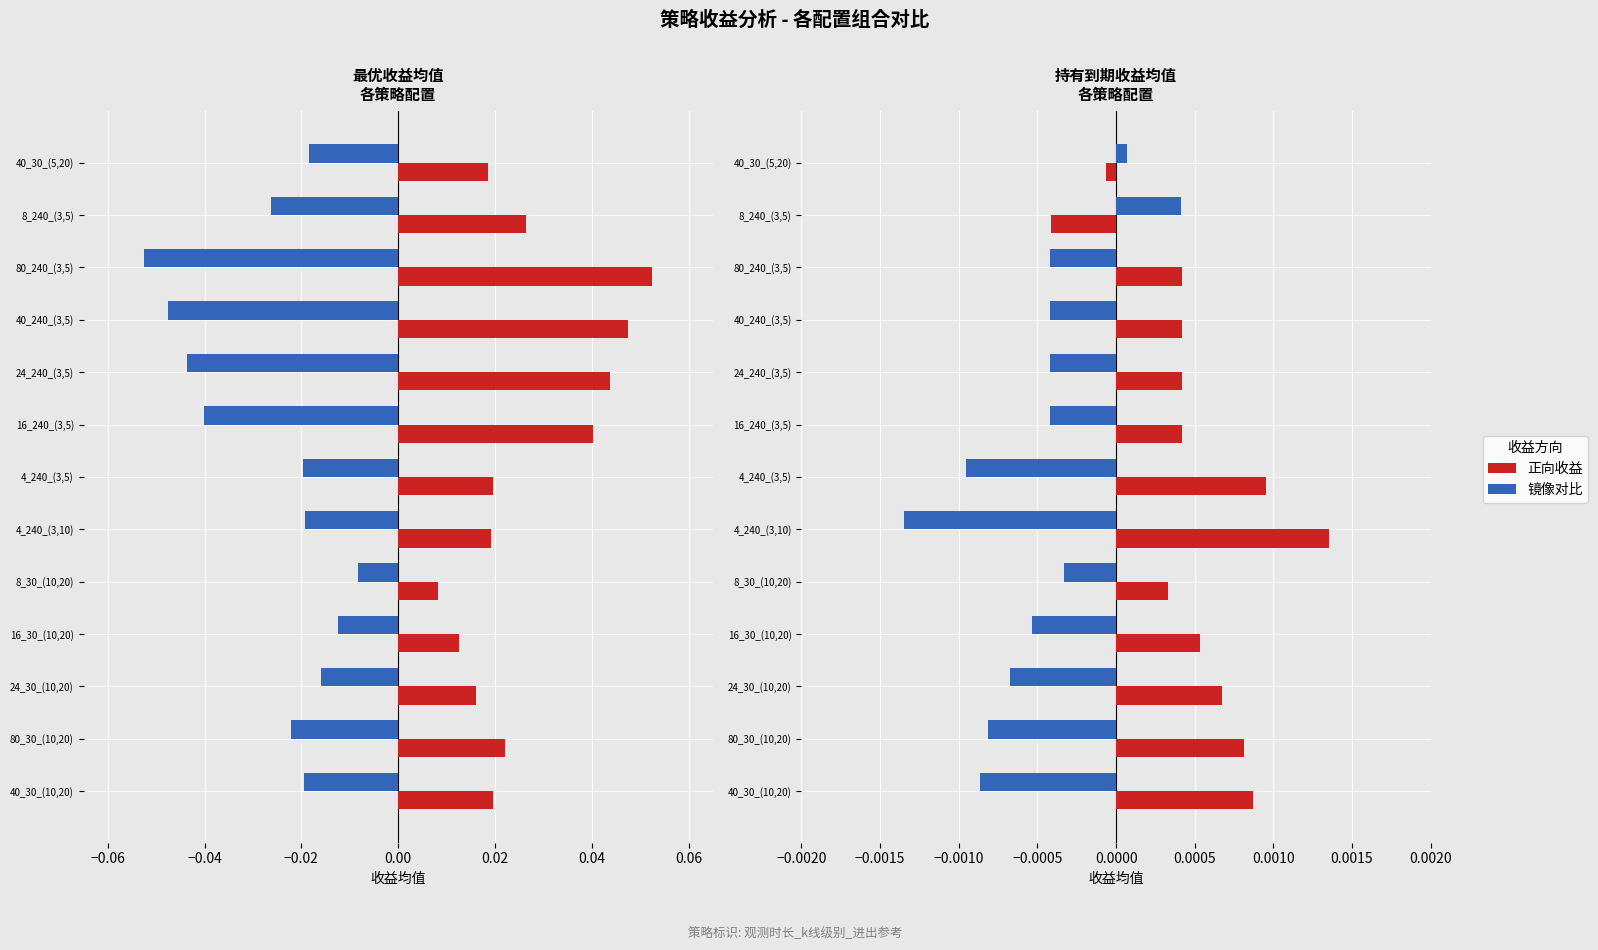

What is the sum of all 最优收益均值(镜像) values?

-0.3